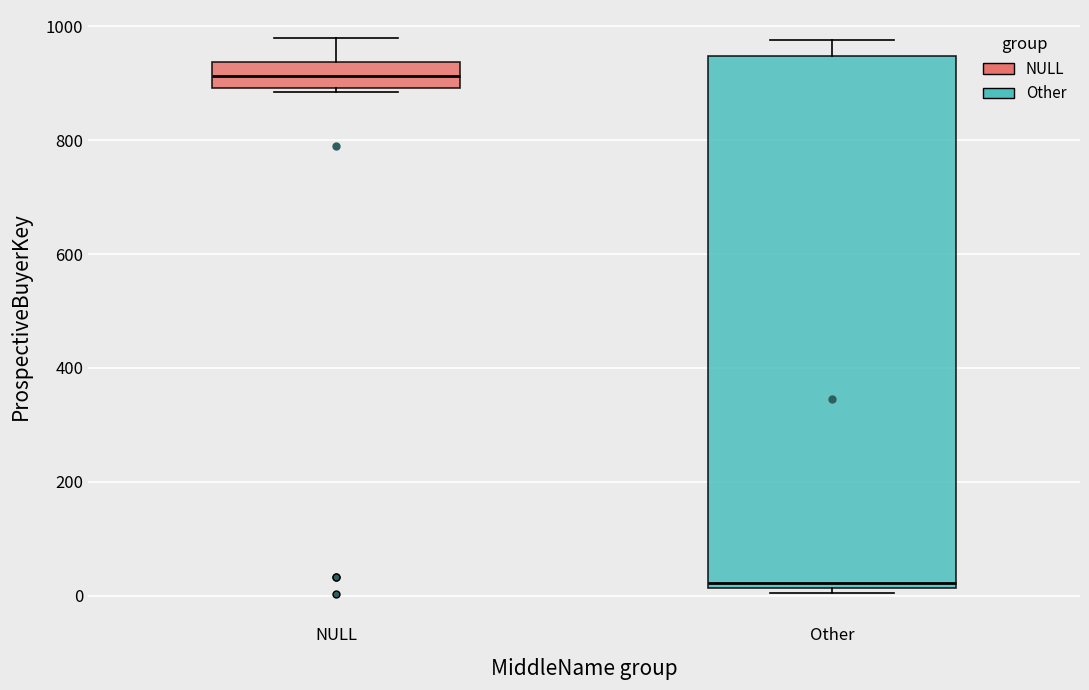

Reading left to right, transcribe this box plot: for each box, give where its median line is, the range the box spans, and where its two whiskers end, as read against the y-axis. The values are not printed on the chart, so give them approximately, as read against the axis.

NULL: median 920, box 900 to 940, whiskers 880 to 980
Other: median 20 (just above the box's lower edge), box 20 to 940, whiskers 0 to 980